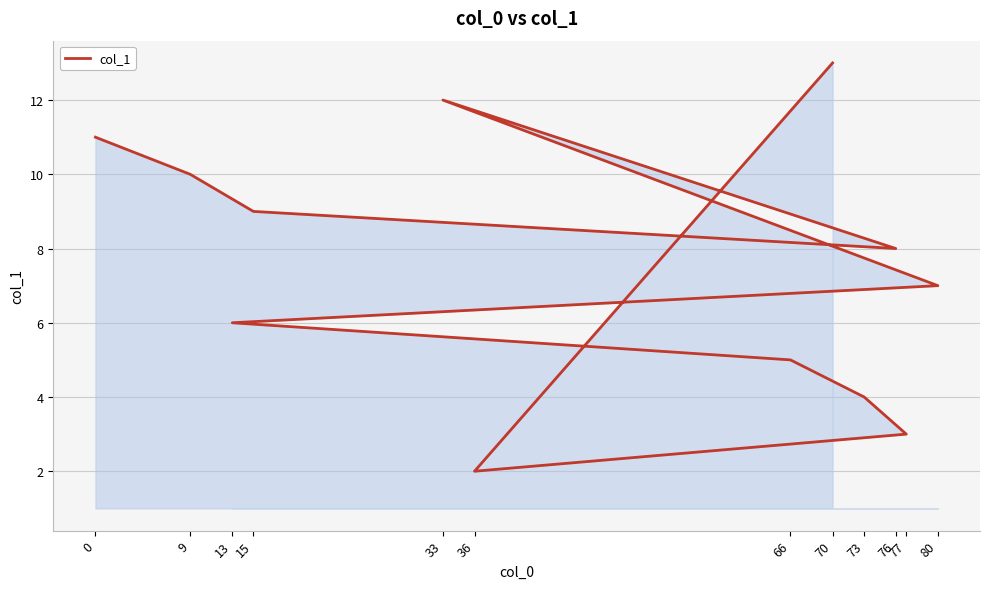

Reading right to left, extract all data points from this chart.

70=13.0	36=2.0	77=3.0	73=4.0	66=5.0	13=6.0	80=7.0	33=12.0	76=8.0	15=9.0	9=10.0	0=11.0